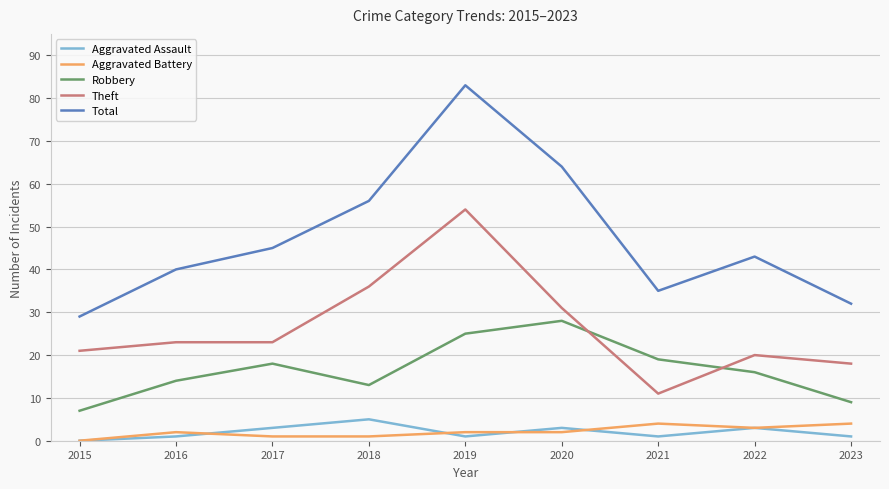

At which category does Total reach its first local valley?

2021